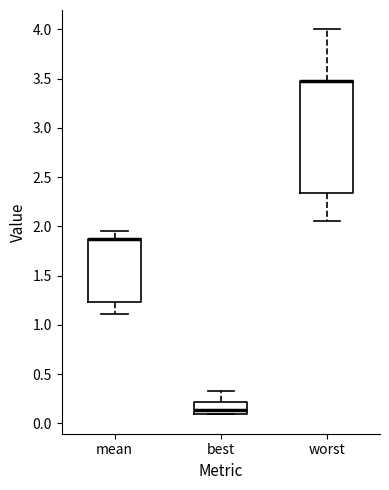

Reading left to right, transcribe this box plot: for each box, give where its median line is, the range the box spans, and where its two whiskers end, as read against the y-axis. The values are not printed on the chart, so give them approximately, as read against the axis.

mean: median 1.85 (drawn on the box's upper edge), box 1.25 to 1.85, whiskers 1.10 to 1.95
best: median 0.15, box 0.10 to 0.20, whiskers 0.10 to 0.35
worst: median 3.45 (drawn on the box's upper edge), box 2.35 to 3.45, whiskers 2.05 to 4.00